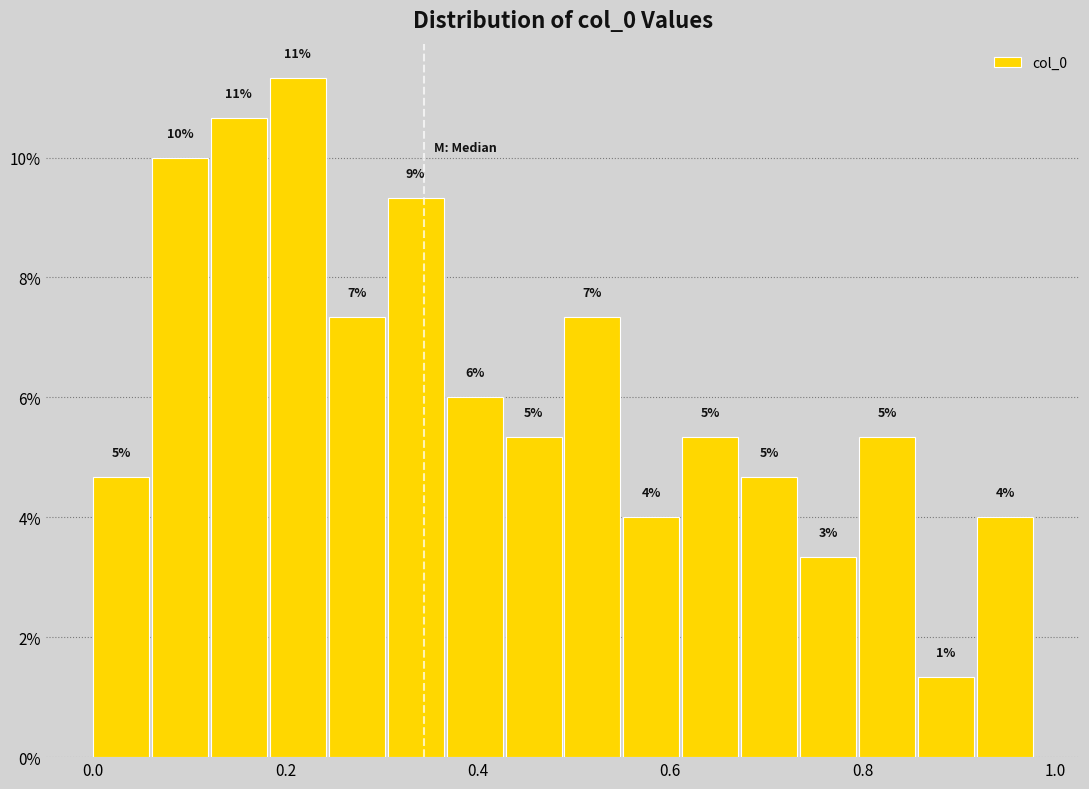

Around what value on the x-axis is the tallest bar? Give the approximate position of its centre, as read against the axis.

0.22